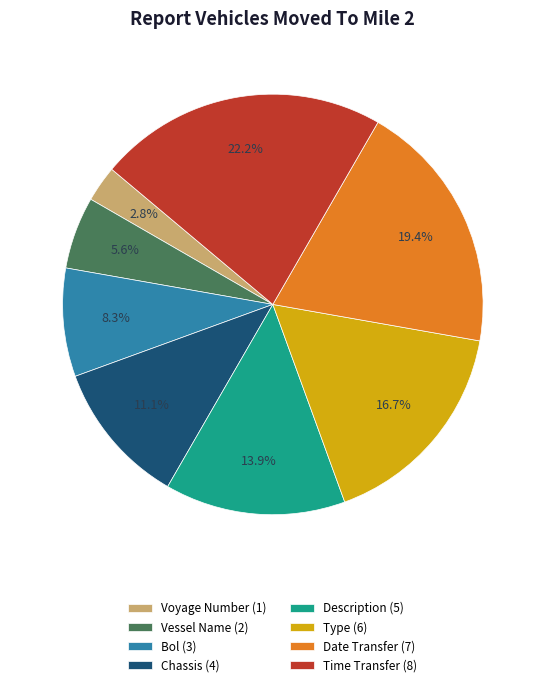

Approximately how many times larger is the value at Vessel Name (2) compared to Type (6)?

0.3